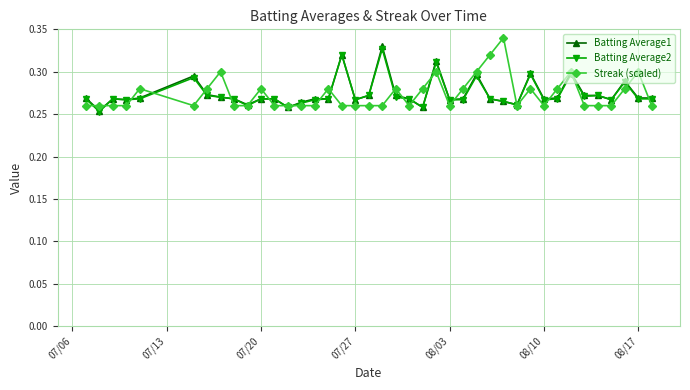

How many Streak (scaled) values are between 0 and 1?

40